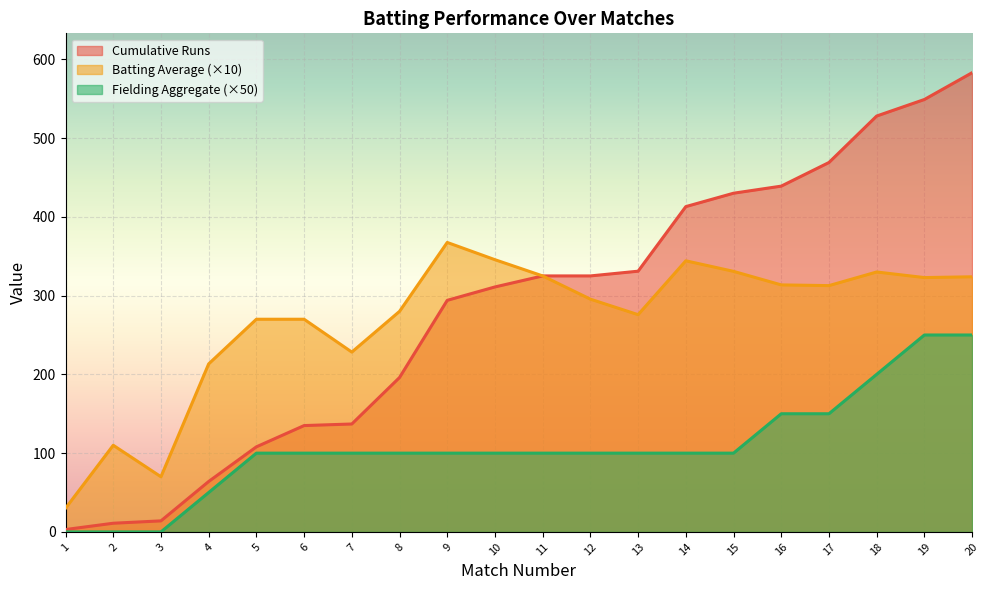

Read the Cumulative Runs value at 2.

11.0